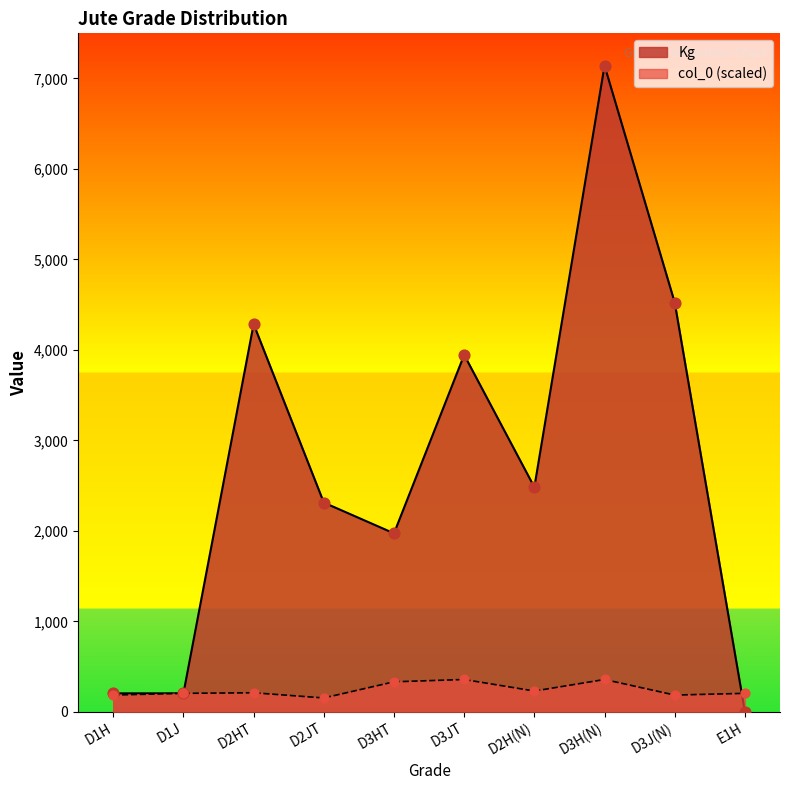

What are all the series names shown in the legend?

Kg, col_0 (scaled)